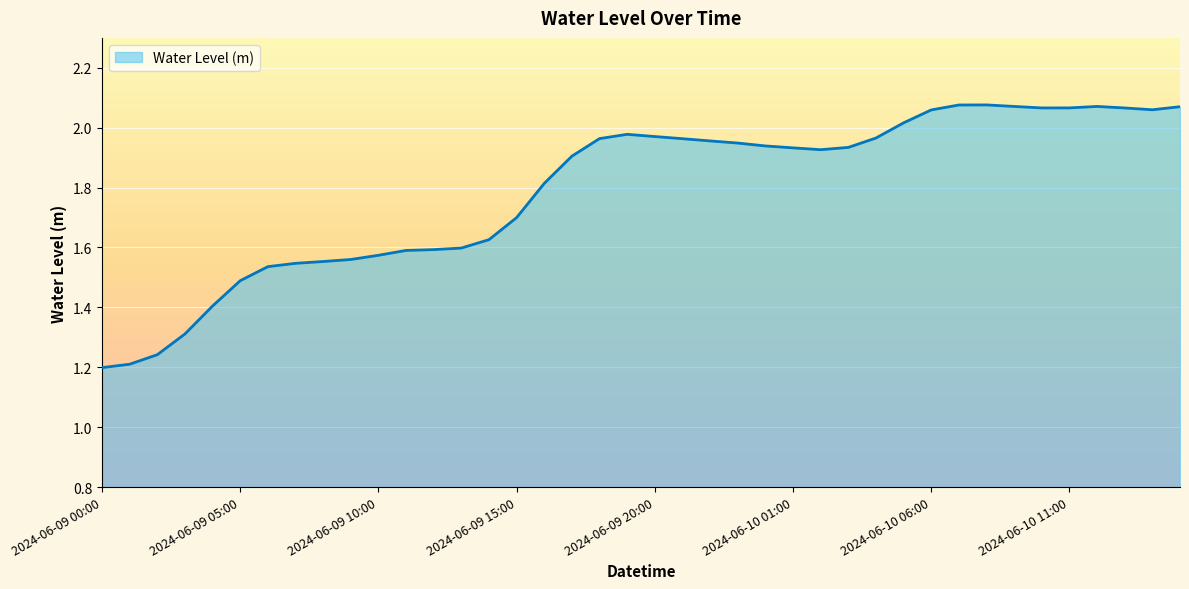

How many lines are shown in the chart?

1